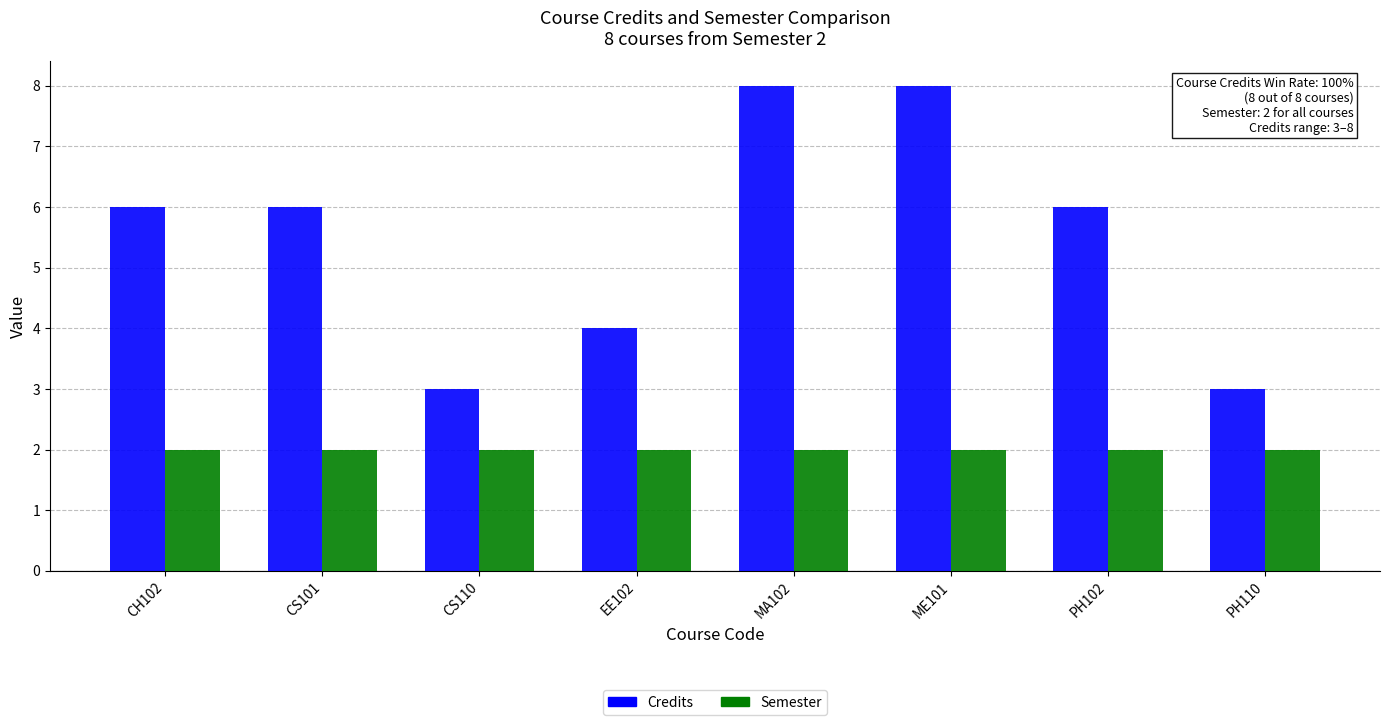

What is the value of the Semester bar at the 1st from the left?

2